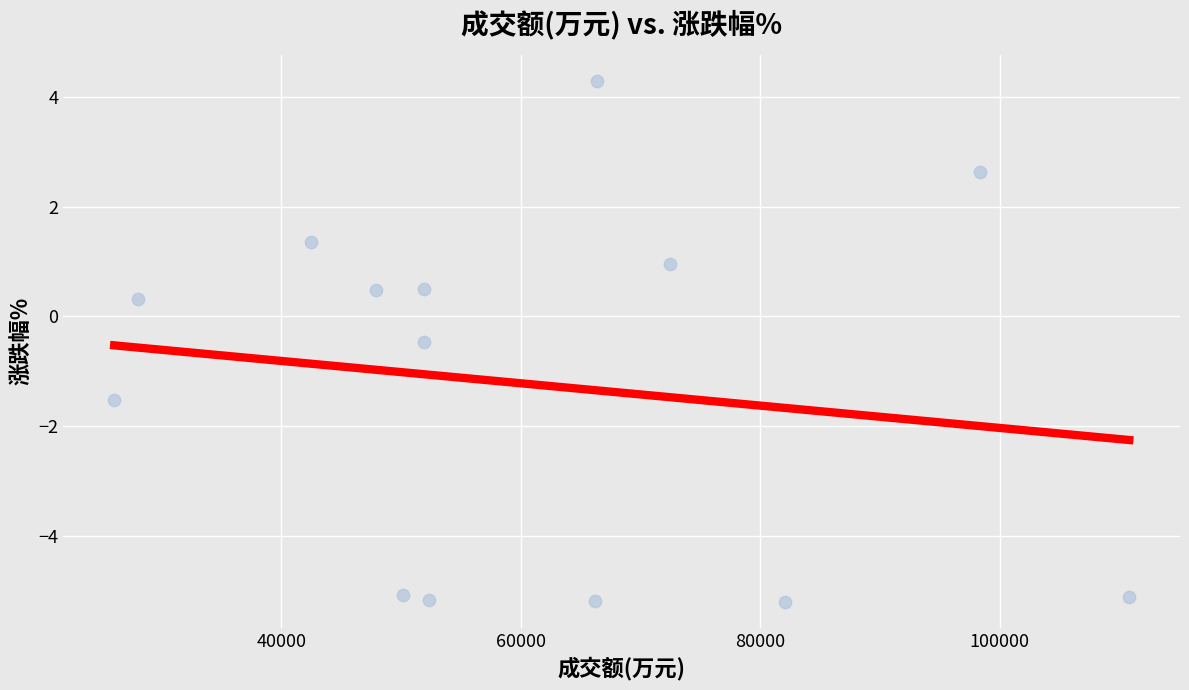

What is the range of Y values (max minus min)?

9.5